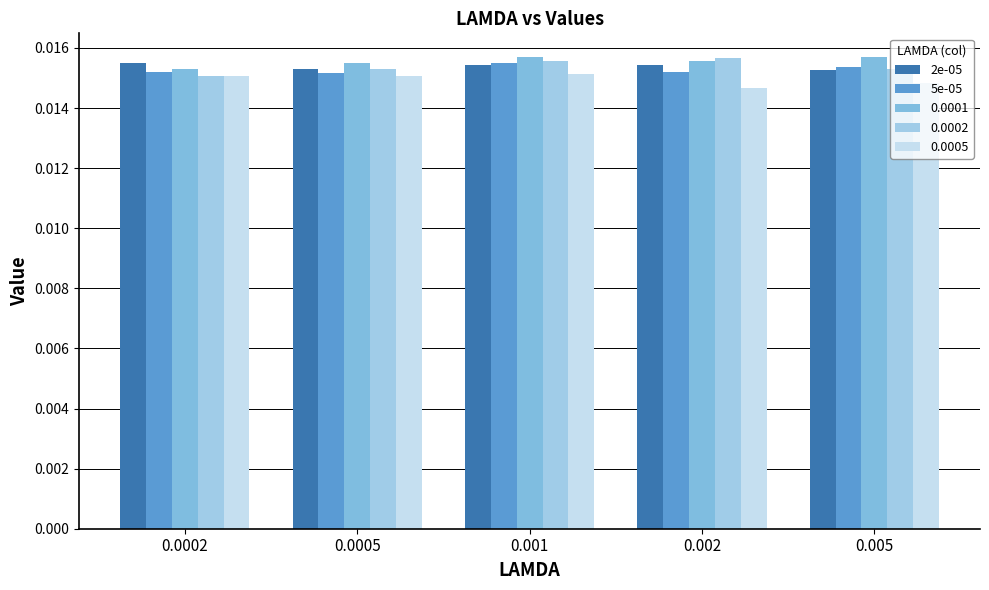

What position from the left is 0.0005?

2